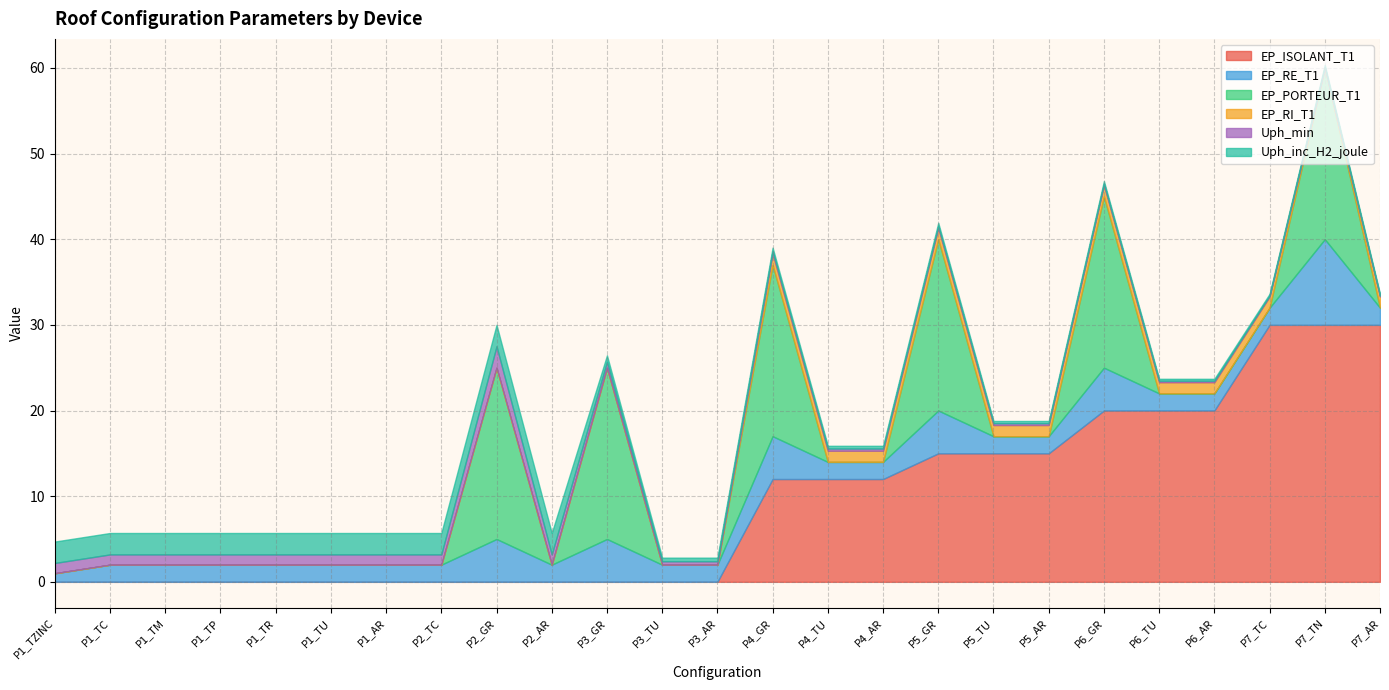

At which category is the sum across all series the highest?

P7_TN